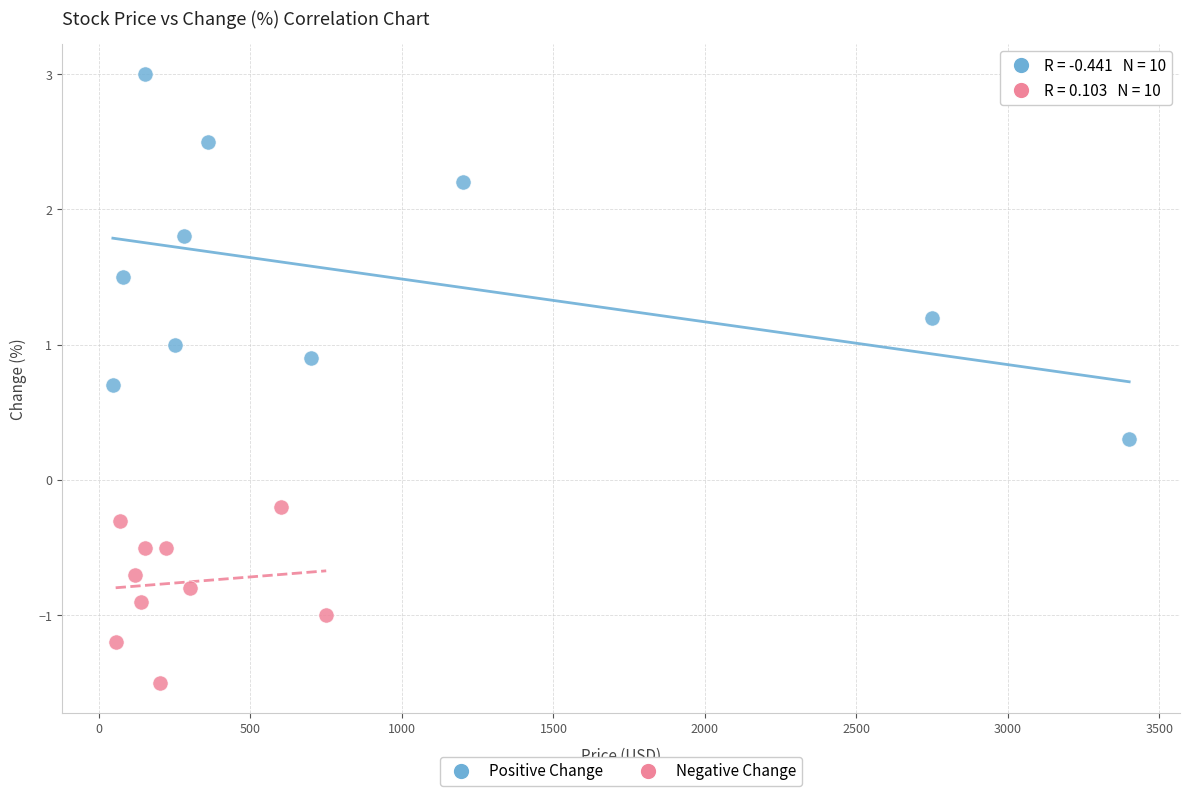

Which series contains the highest Y value?

Positive Change